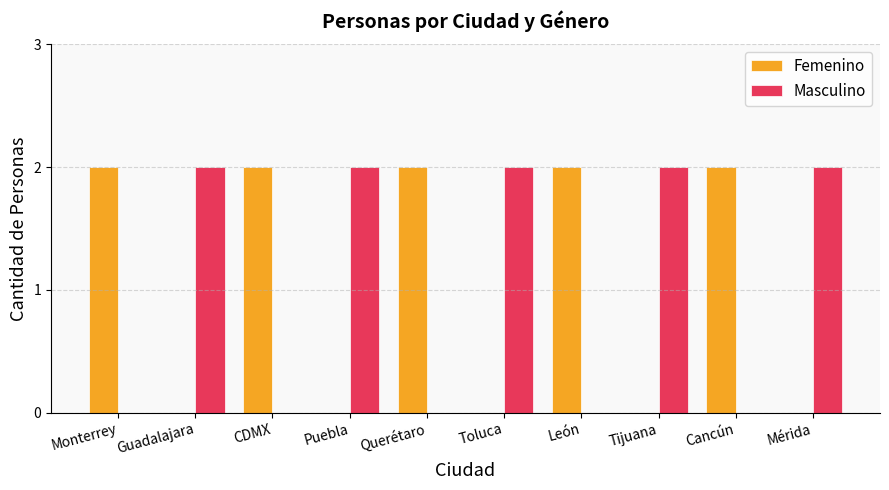

Is it true that Masculino equals 2 at Mérida?

True